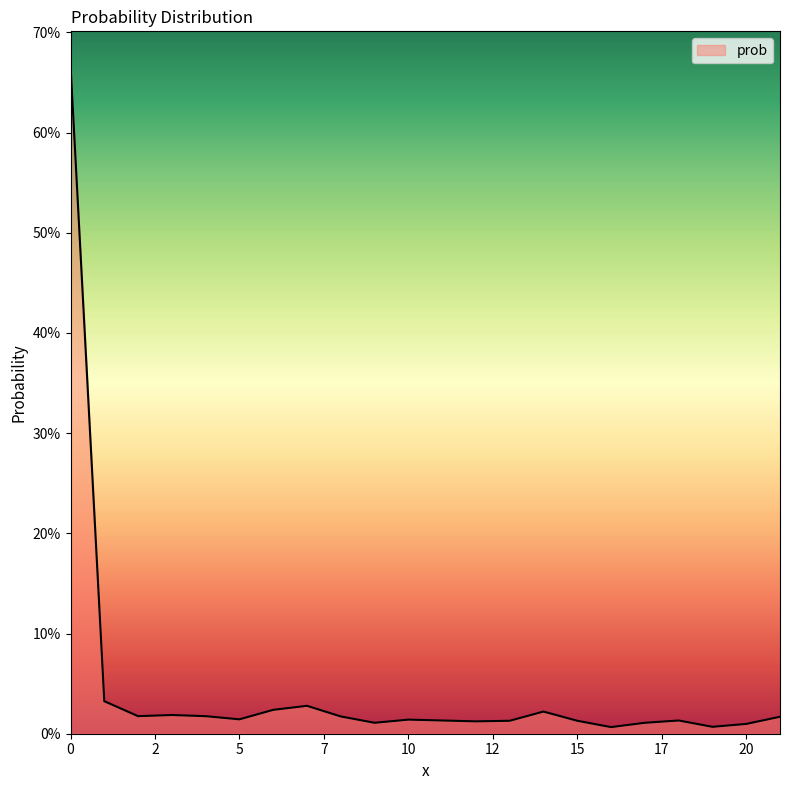

Reading left to right, extract all data points from this chart.

0.7	0.0	0.0	0.0	0.0	0.0	0.0	0.0	0.0	0.0	0.0	0.0	0.0	0.0	0.0	0.0	0.0	0.0	0.0	0.0	0.0	0.0